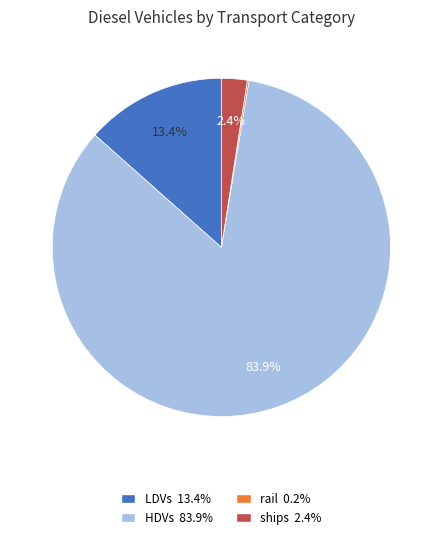

What percentage is the HDVs slice, to the nearest percent?

84%